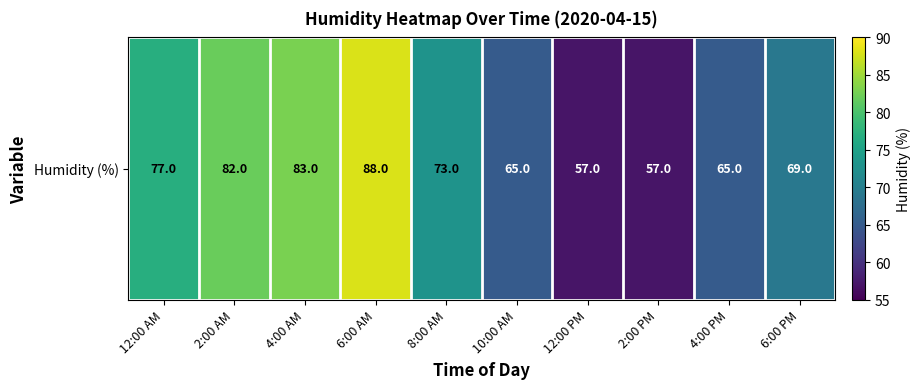

Reading left to right, list all the values displayed in this chart.

12:00 AM=77	2:00 AM=82	4:00 AM=83	6:00 AM=88	8:00 AM=73	10:00 AM=65	12:00 PM=57	2:00 PM=57	4:00 PM=65	6:00 PM=69